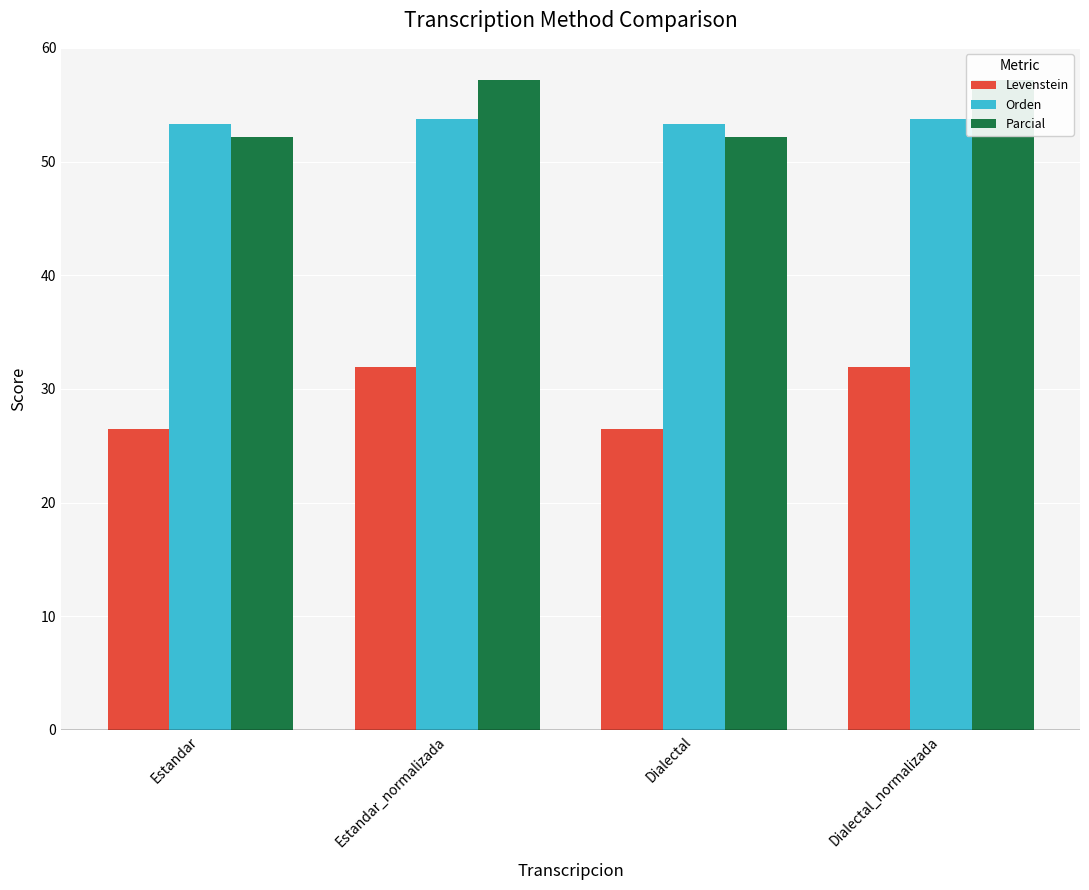

How many bars are there in each group?

3